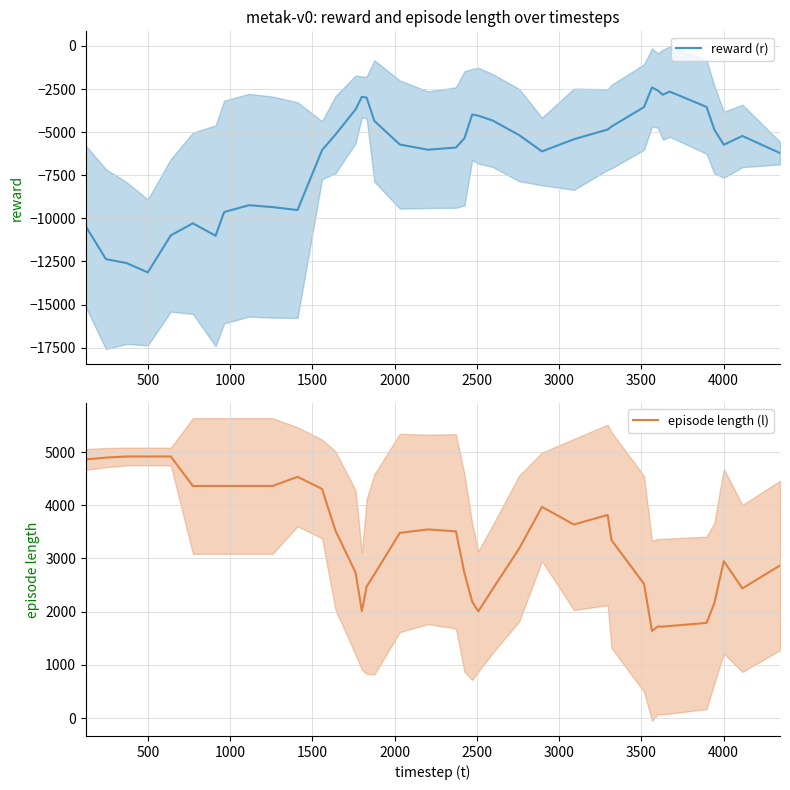

List the series in order of their peak value, lowest first.

reward (r), episode length (l)